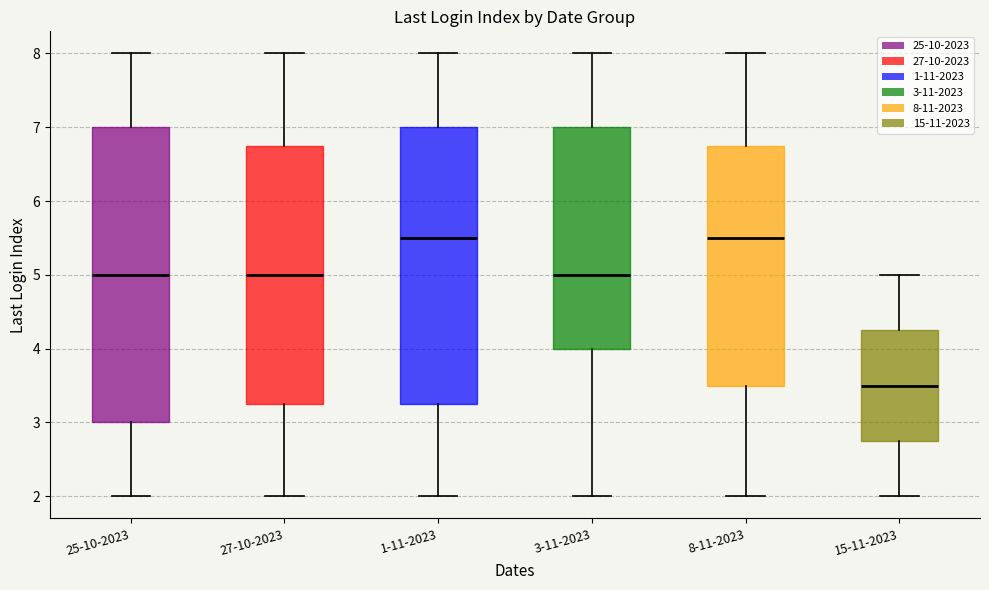

Which box is the tallest, from its lower edge to its upper edge?

25-10-2023